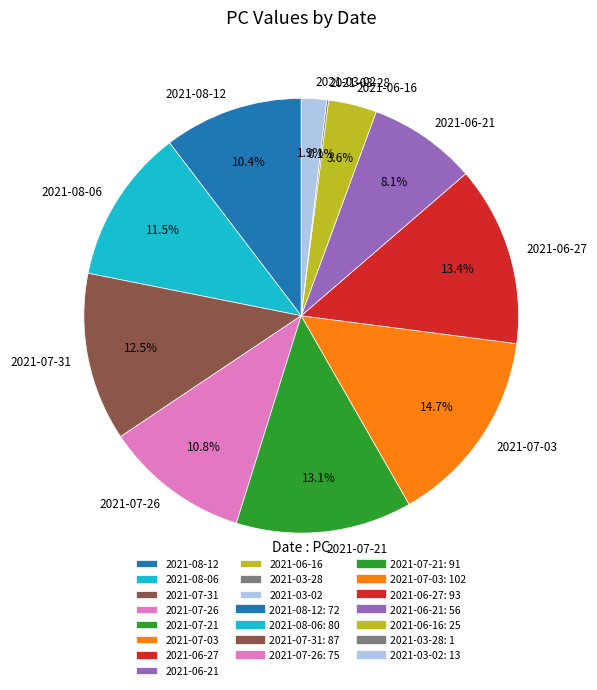

To the nearest percent, what is the combined percentage of 2021-07-31 and 2021-07-26?

23%